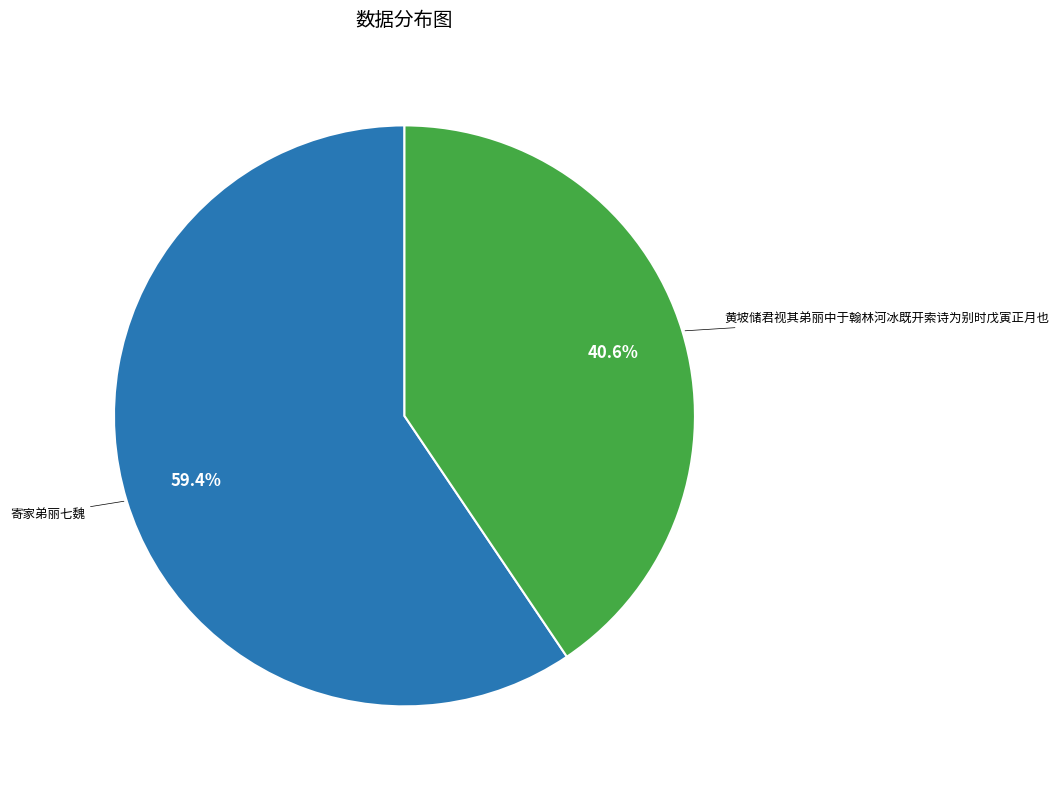

What is the ratio of the value at 寄家弟丽七魏 to the value at 黄坡储君视其弟丽中于翰林河冰既开索诗为别时戊寅正月也?

1.5